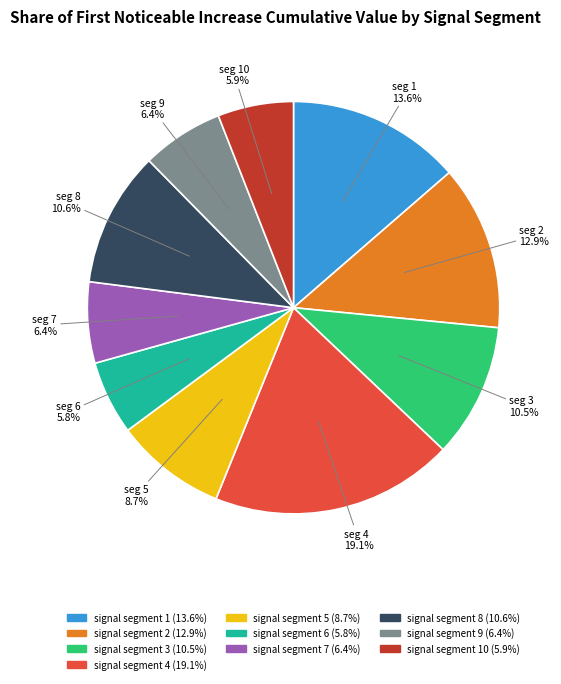

Is there any slice that represents more than half of the pie?

No